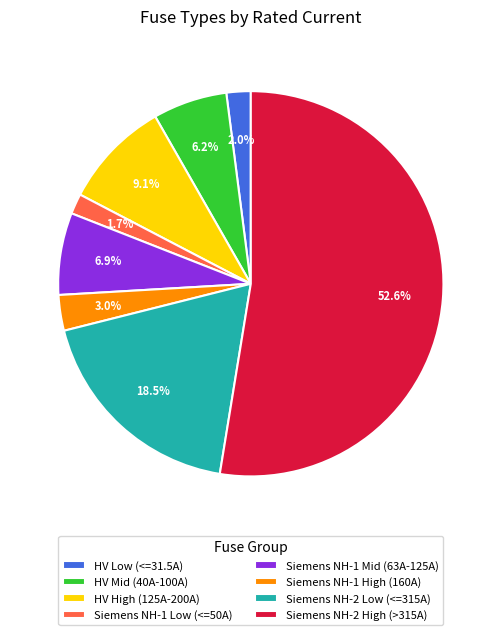

Is the sum of Siemens NH-1 Mid (63A-125A) and HV Low (<=31.5A) greater than half?

No